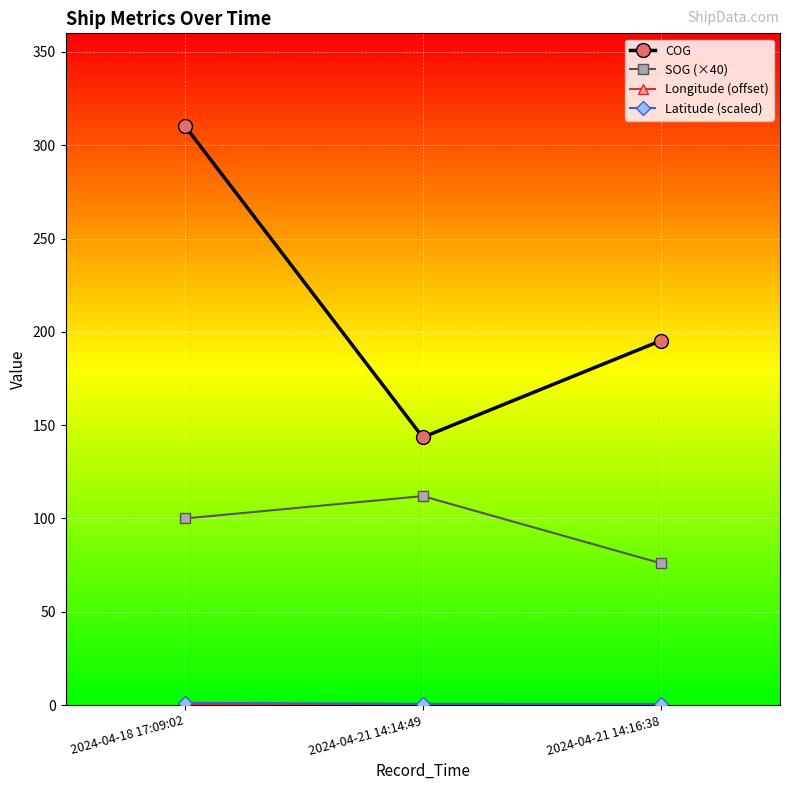

What is the label of the 3rd point from the right?

2024-04-18 17:09:02